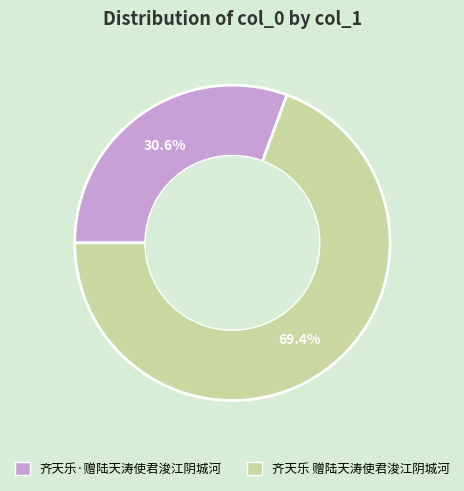

What is the majority slice?

齐天乐 赠陆天涛使君浚江阴城河